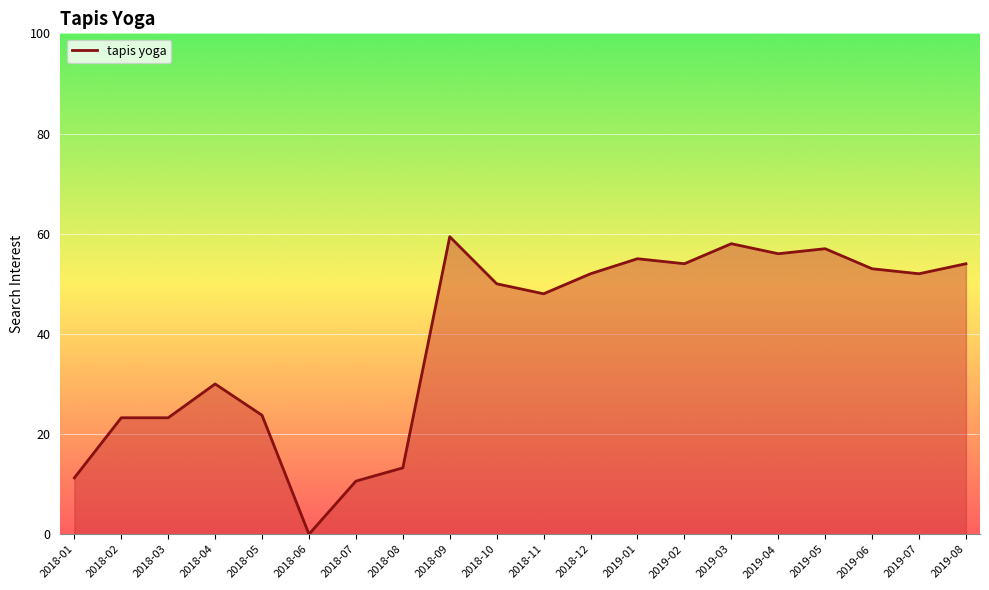

How many series are shown in this chart?

1